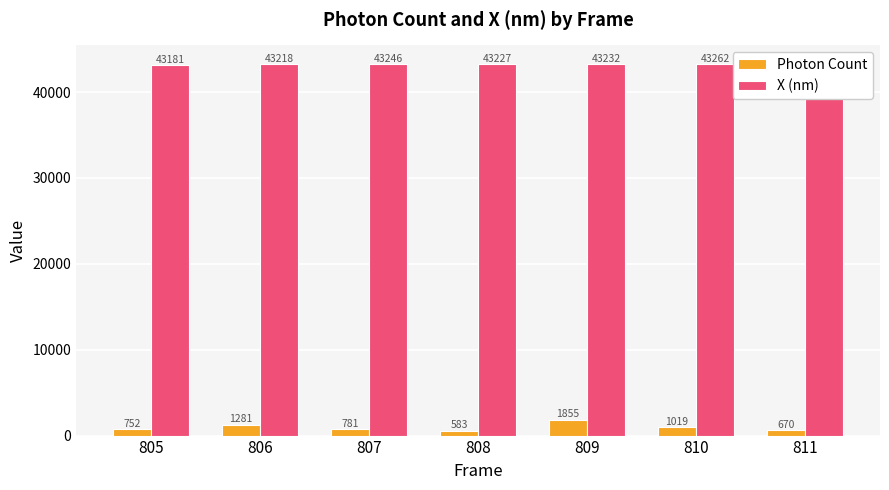

Where is X (nm) nearest to the value 43221?

806